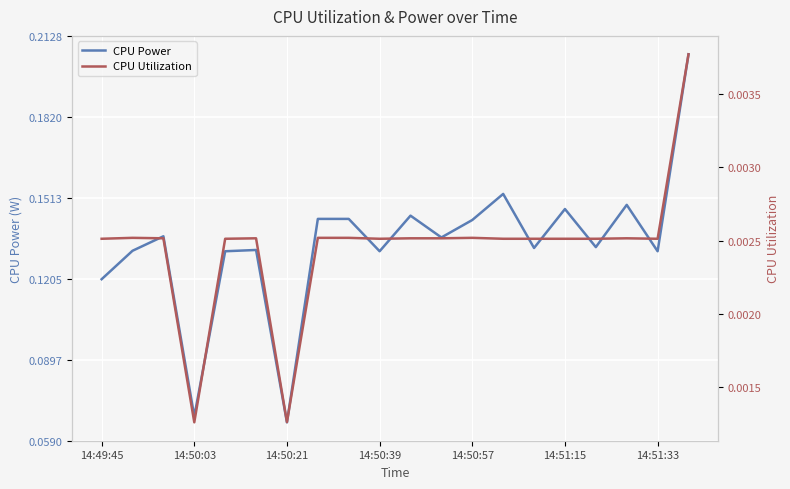

Count the number of categories in the chart.

20